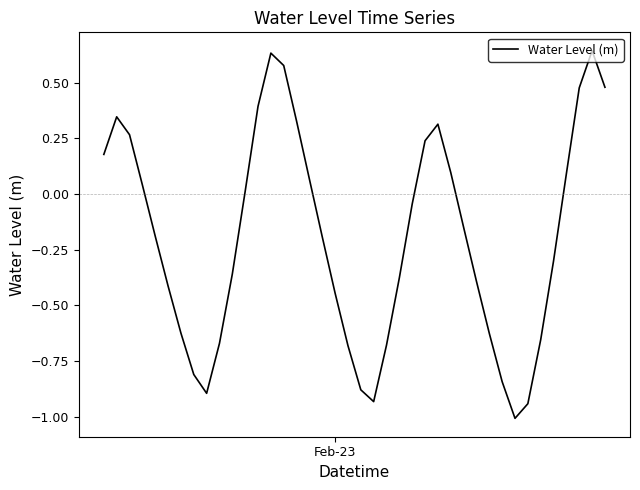

What is the smallest value displayed?

-1.0